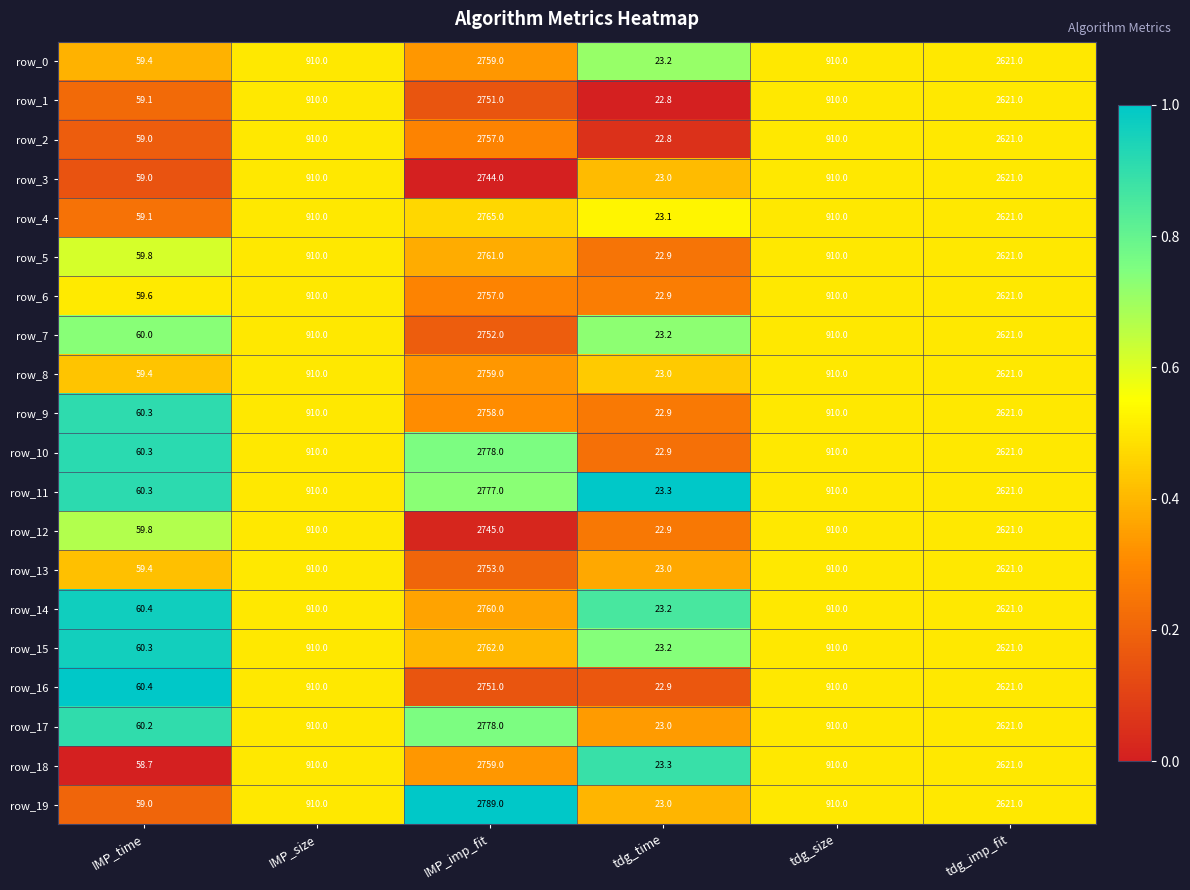

What is the approximate value of row_13 at tdg_time?

23.0